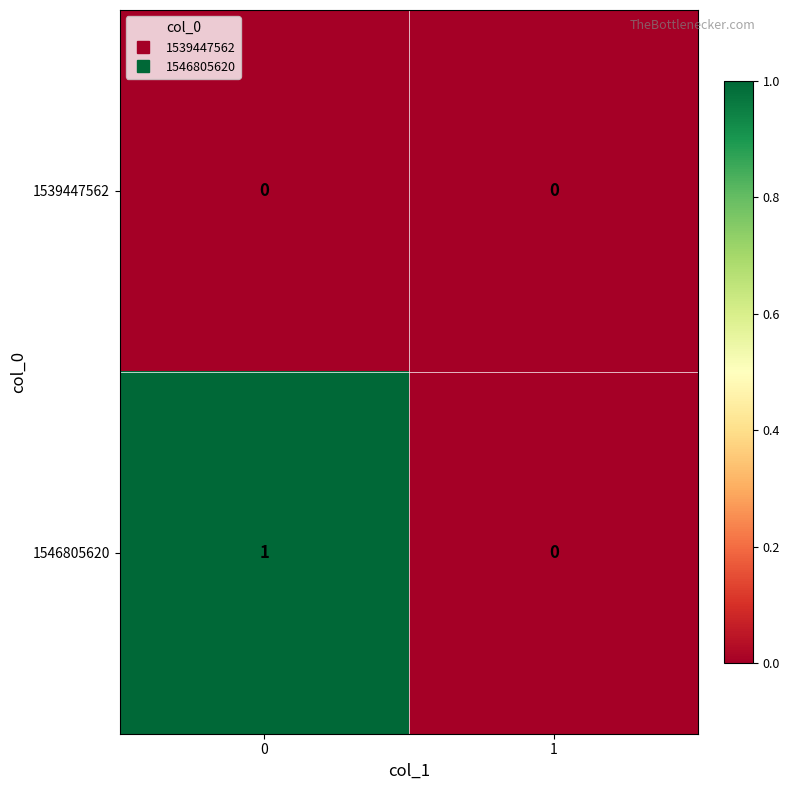

Which series has the largest range (max minus min)?

1546805620